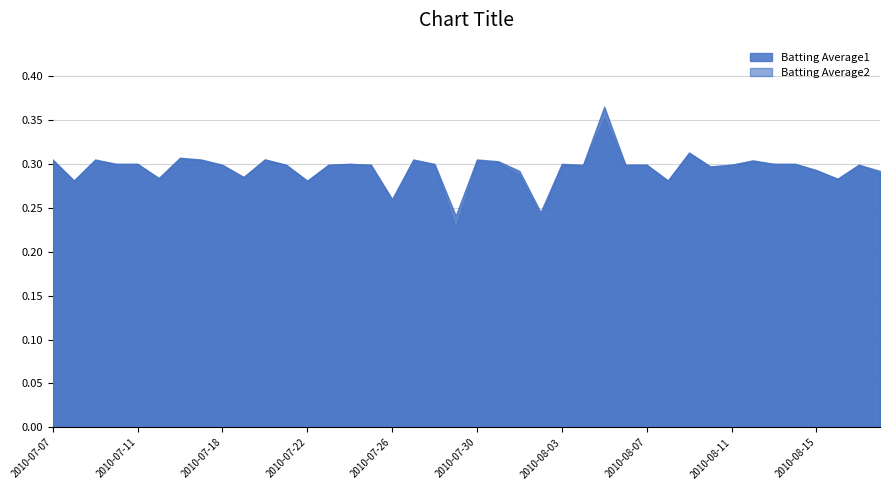

Is it true that Batting Average2 equals 0.2 at 2010-07-11?

False